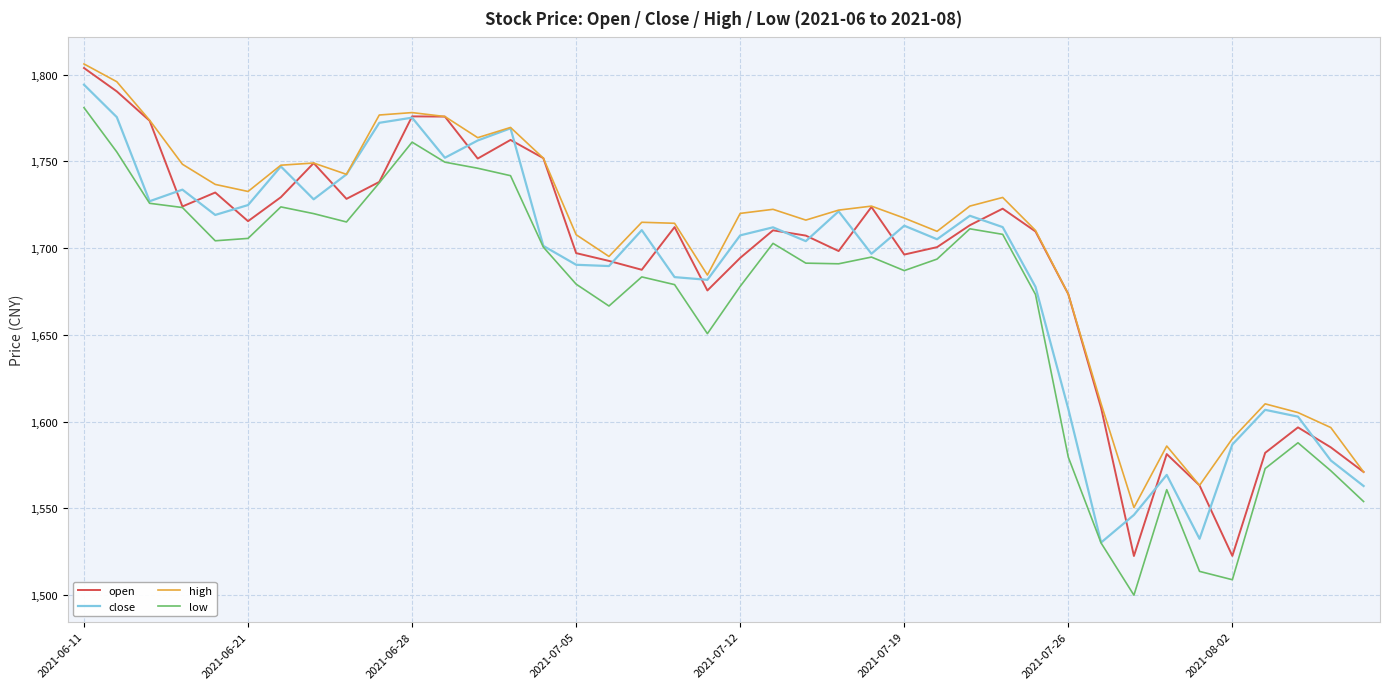

What is the minimum value for close?

1530.3